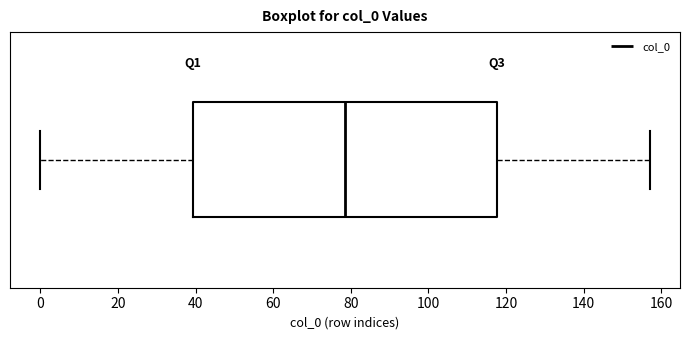

Transcribe this box plot: give where the median line is, the range the box spans, and where the two whiskers end, as read against the x-axis. The values are not printed on the chart, so give them approximately, as read against the axis.

median 78, box 40 to 118, whiskers 0 to 158